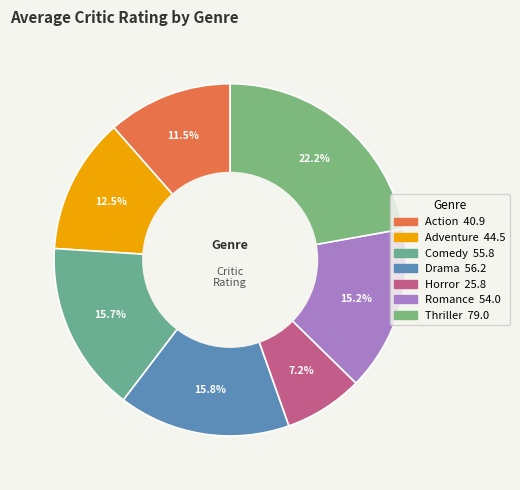

How many slices are in this pie chart?

7